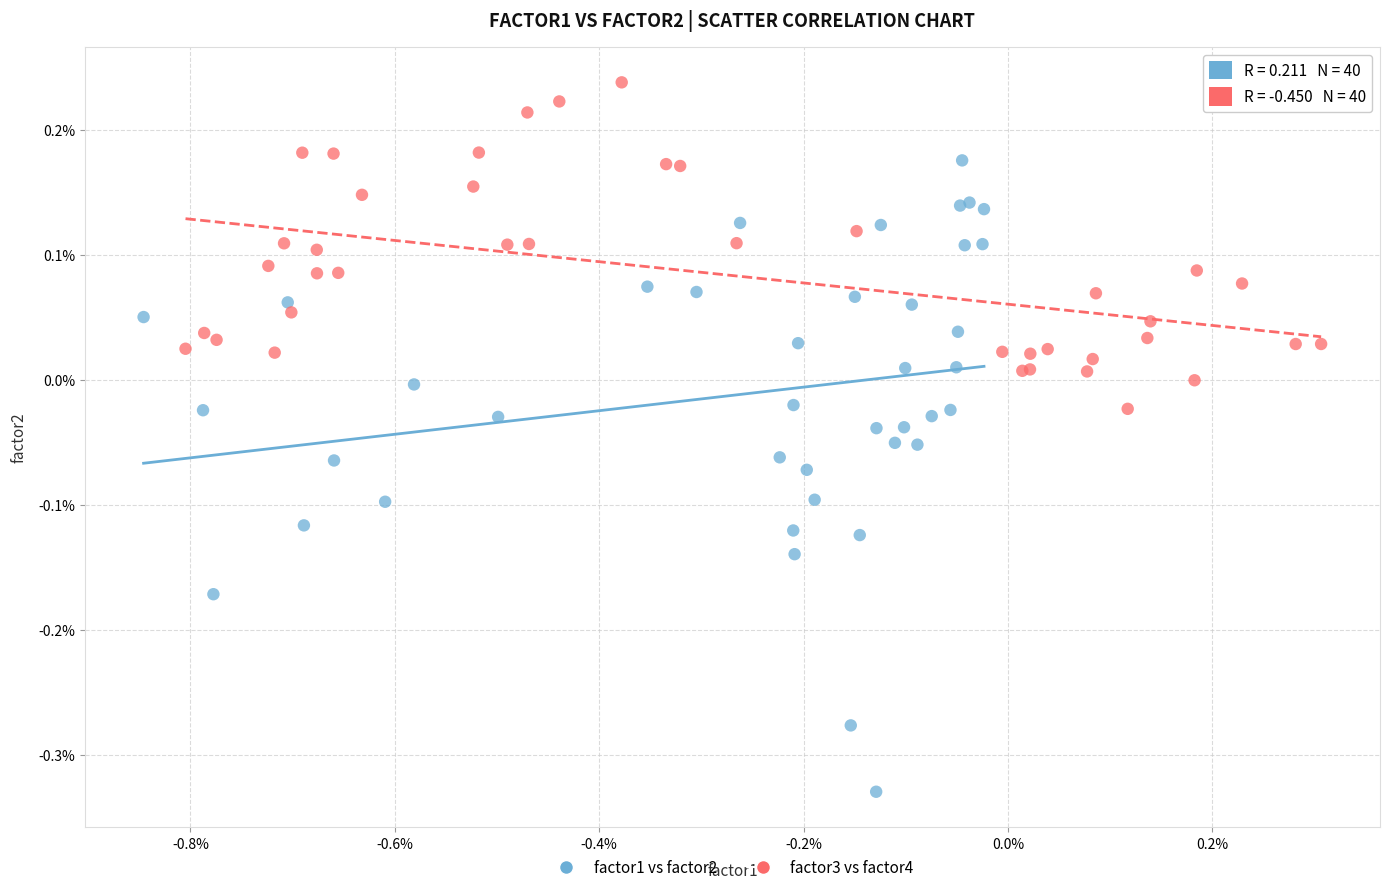

What are all the series names shown in the legend?

factor1 vs factor2, factor3 vs factor4